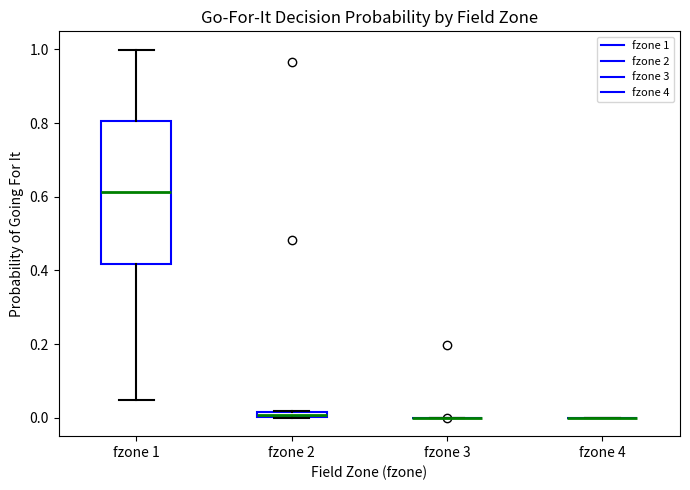

Comparing the boxes themselves (not the whiskers), which one is the tallest?

fzone 1